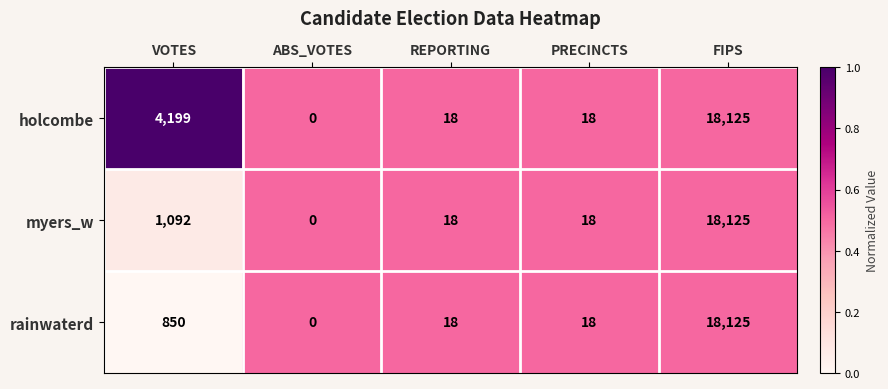

What is the total value across all series at ABS_VOTES?

0